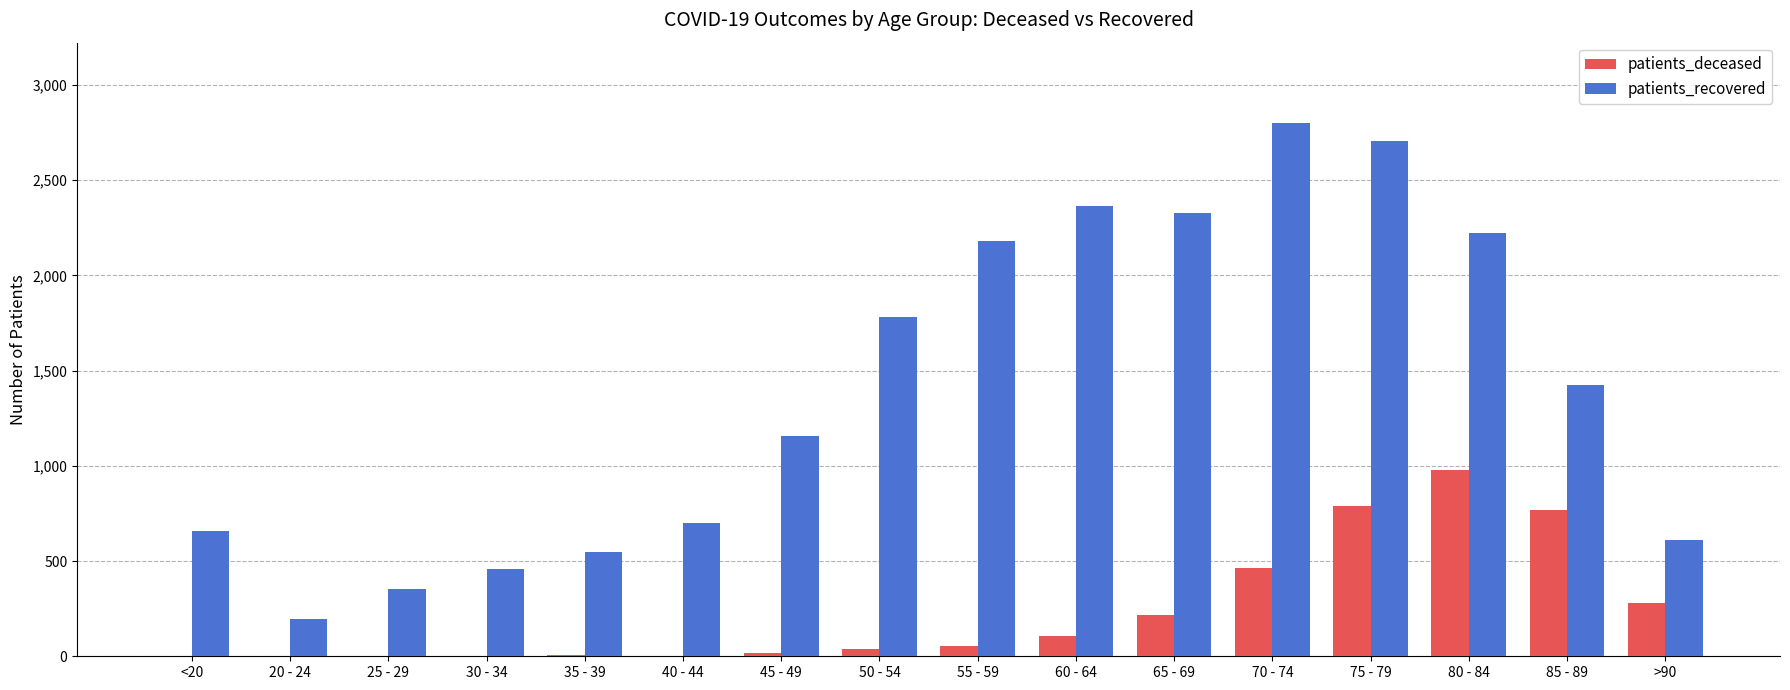

What is the sum of all patients_deceased values?

3732